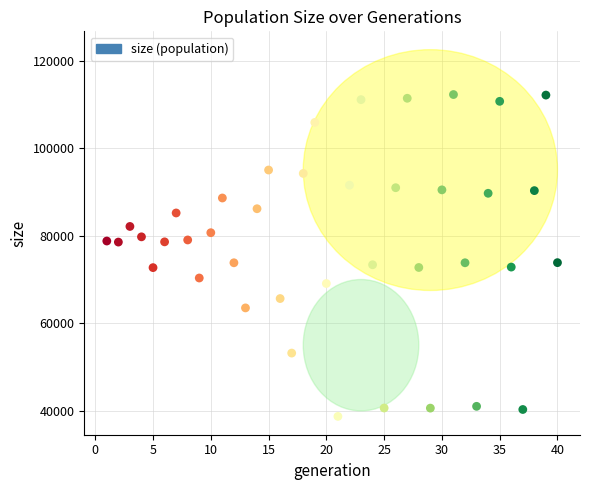

What is the range of X values (max minus min)?

39